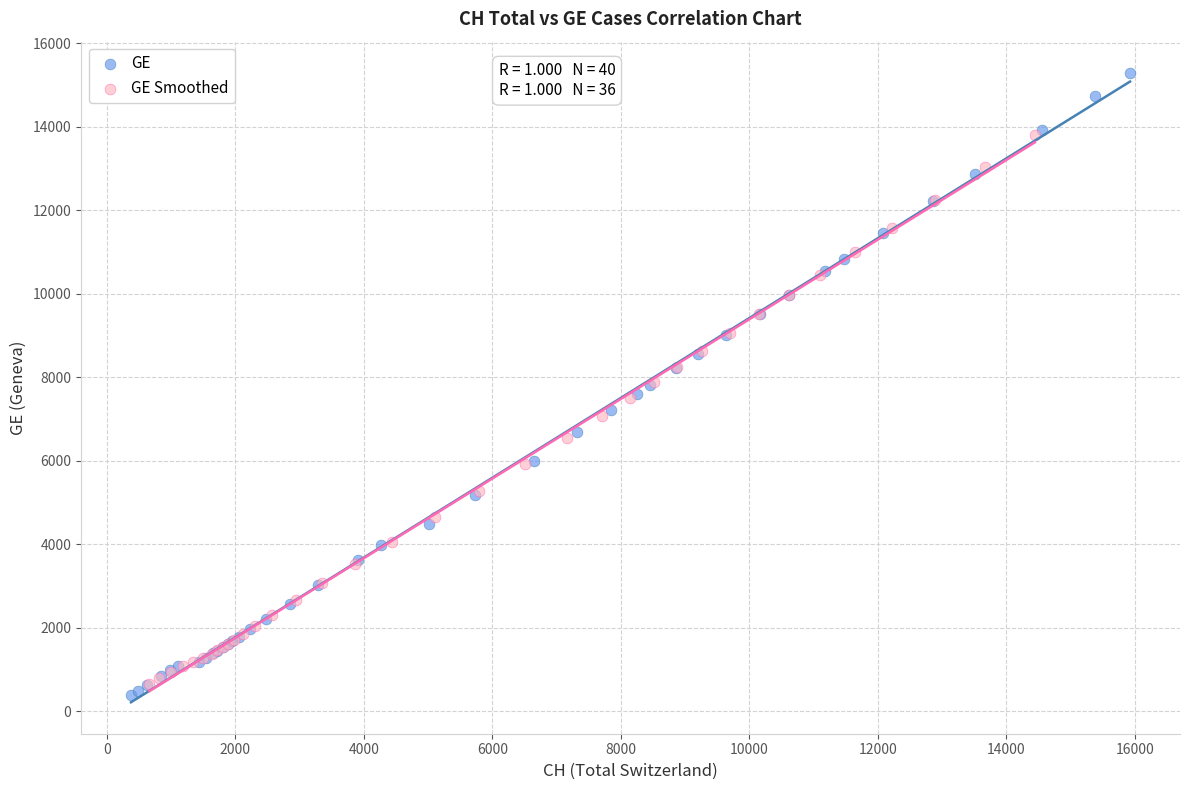

Which series contains the highest Y value?

GE